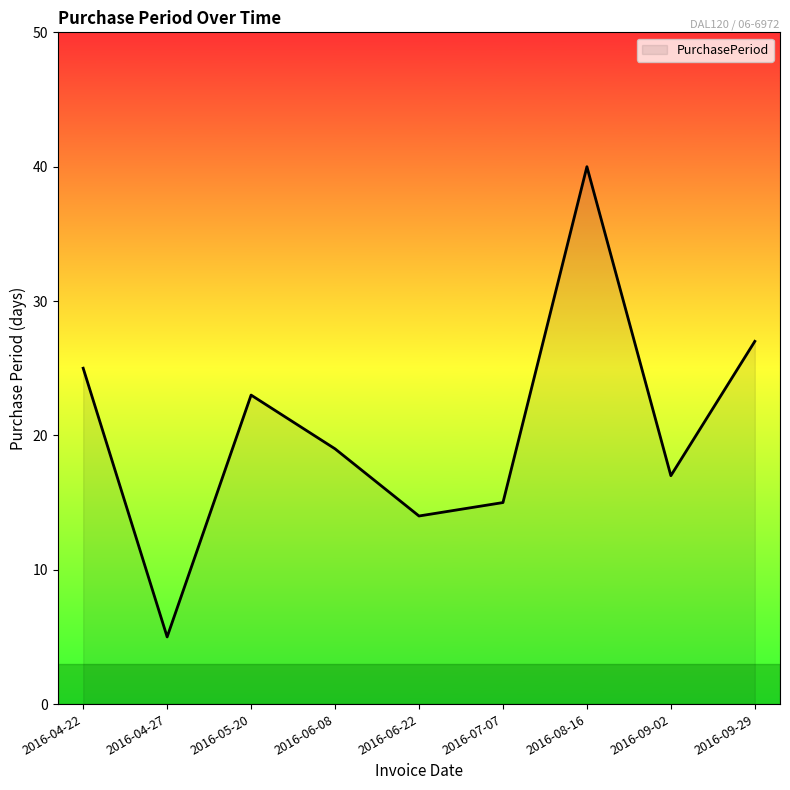

What position from the right is 2016-07-07?

4